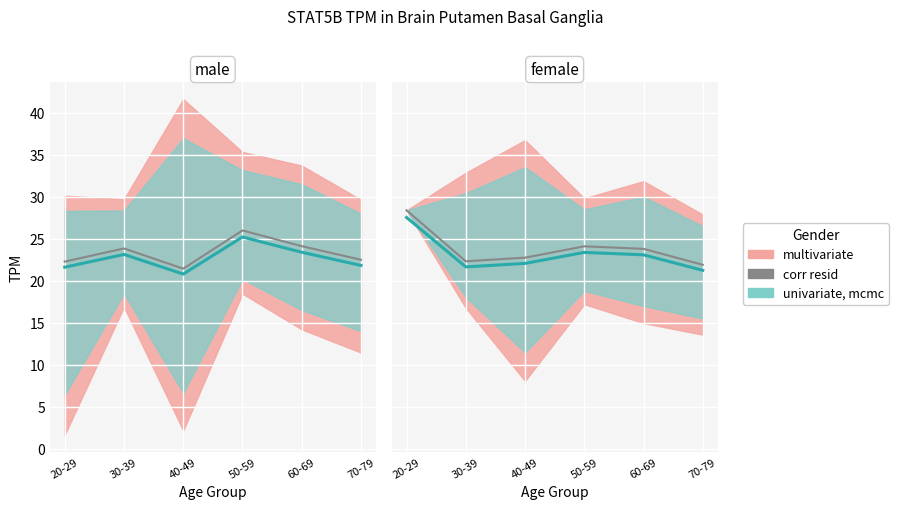

Which has a higher value, 60-69 or 20-29?

20-29